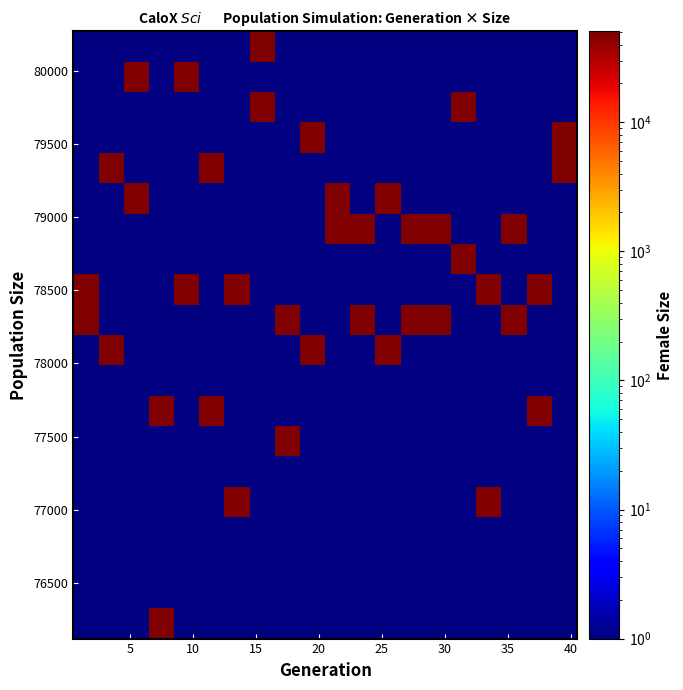

What is the minimum value shown in the chart?

1